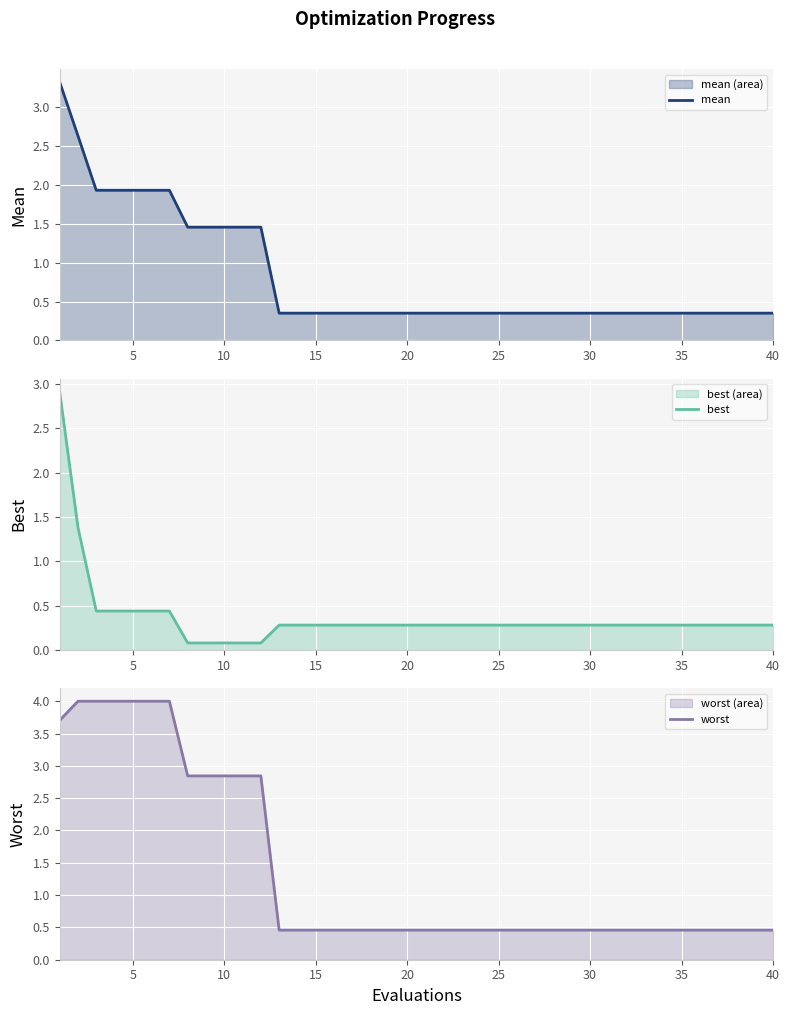

Rank the series at 10 from lowest to highest value.

best, mean, worst